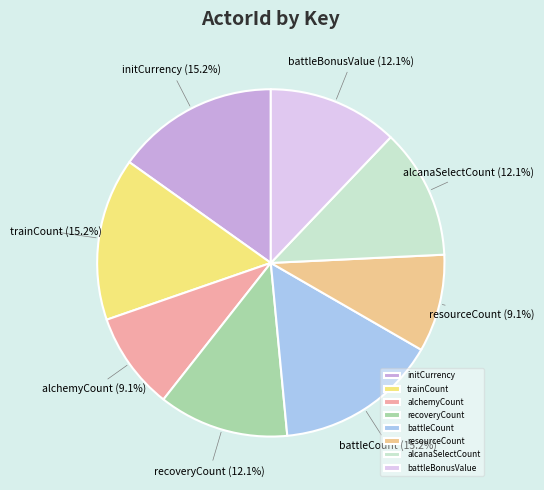

To the nearest percent, what is the difference between the largest and smallest slice percentages?

6%